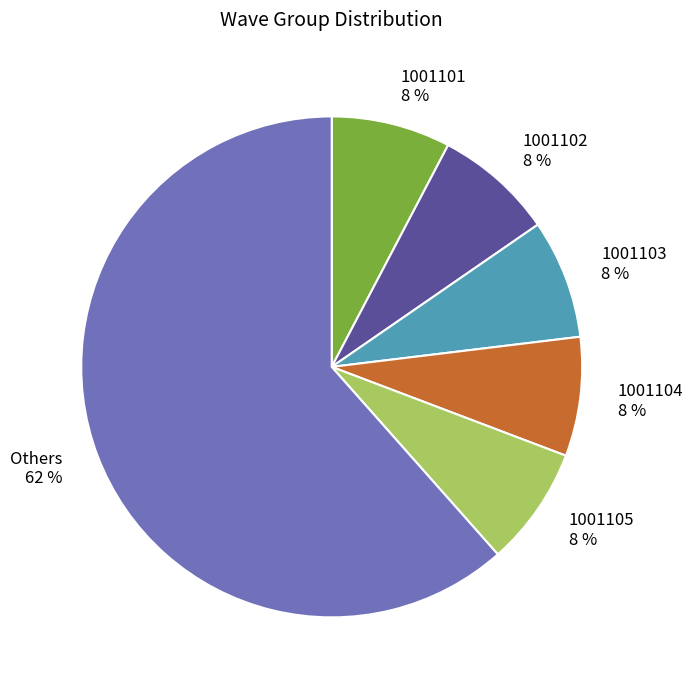

To the nearest percent, what portion does 1001101 8 % represent?

8%